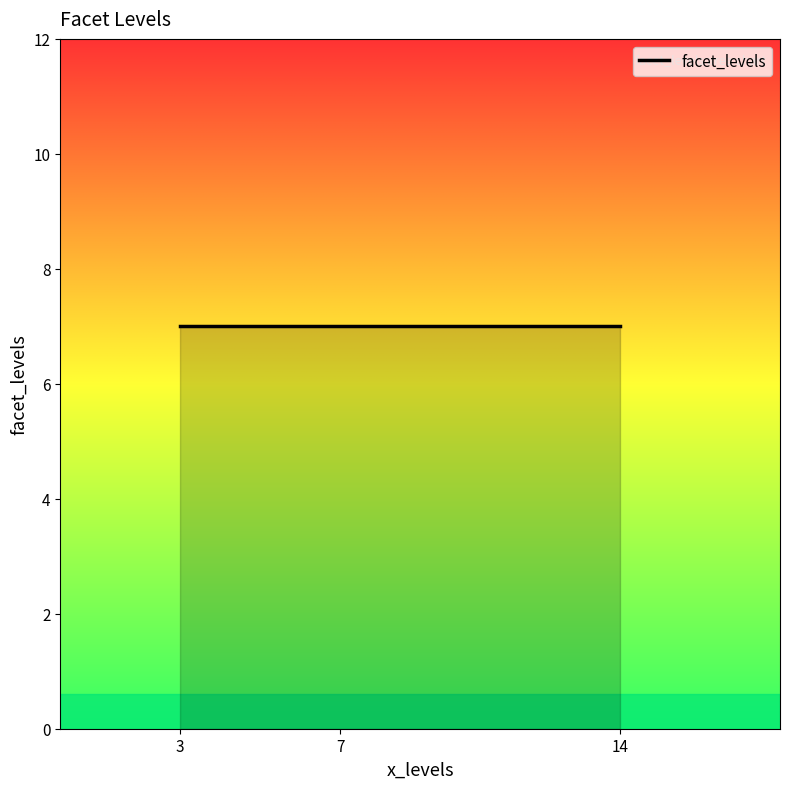

Is it true that facet_levels equals 4.2 at 7?

False